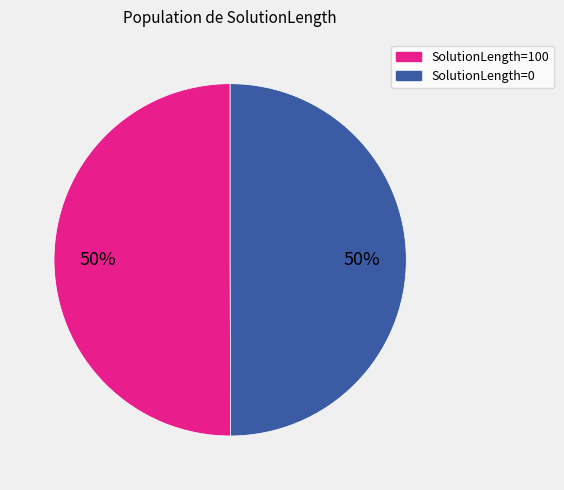

How many segments does this pie chart have?

2